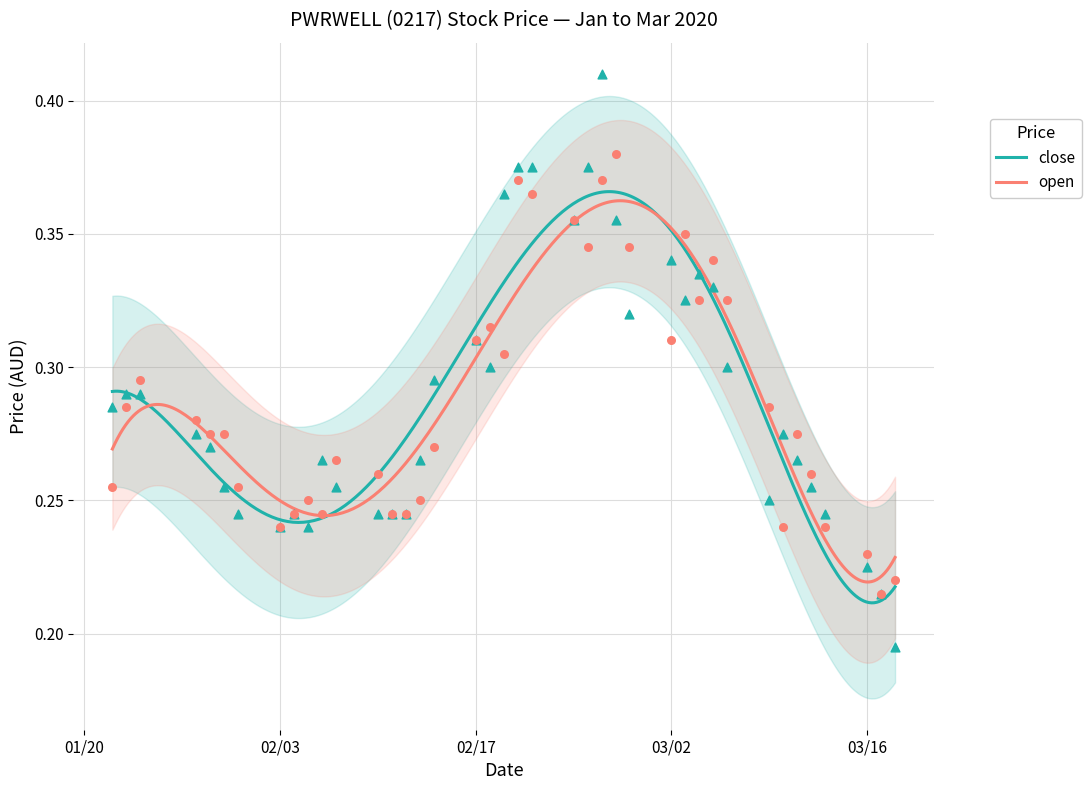

Which series has the largest total across all categories?

close